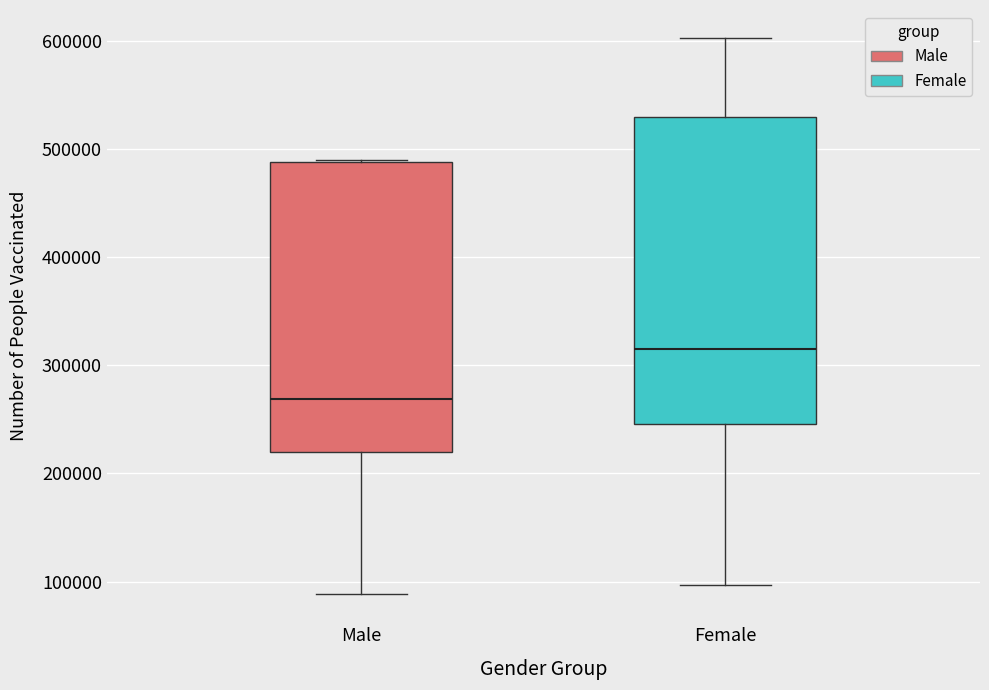

Reading left to right, transcribe this box plot: for each box, give where its median line is, the range the box spans, and where its two whiskers end, as read against the y-axis. The values are not printed on the chart, so give them approximately, as read against the axis.

Male: median 270000, box 220000 to 490000, whiskers 90000 to 490000
Female: median 320000, box 250000 to 530000, whiskers 100000 to 600000